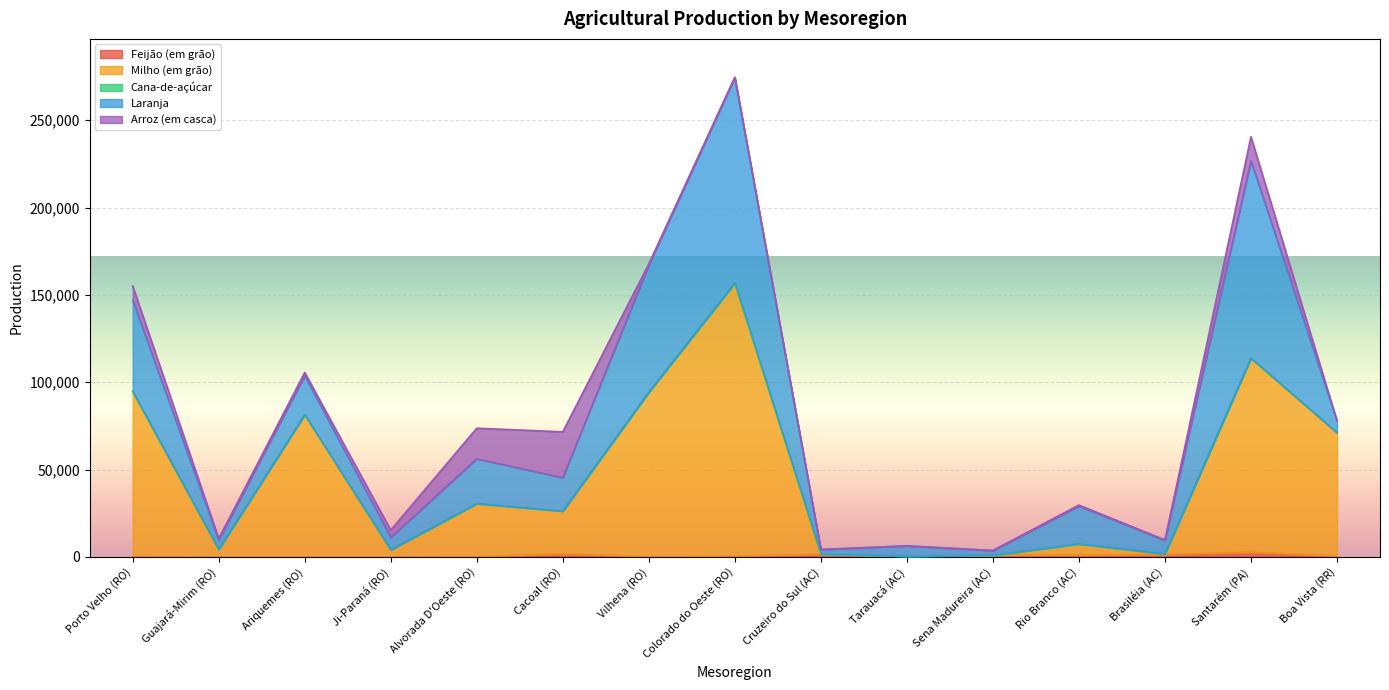

Where is Laranja nearest to the value 60102?

Porto Velho (RO)